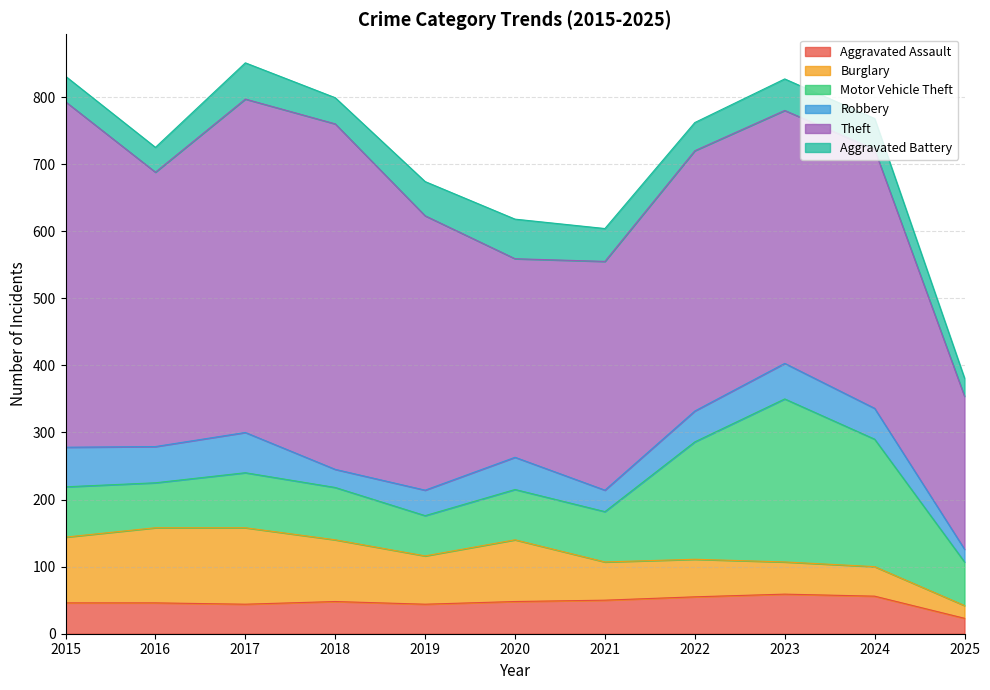

Reading left to right, what are all the values shown in this chart?

Aggravated Assault: 2015=46	2016=46	2017=44	2018=48	2019=44	2020=48	2021=50	2022=55	2023=59	2024=56	2025=23
Burglary: 2015=98	2016=112	2017=114	2018=92	2019=72	2020=92	2021=57	2022=56	2023=48	2024=44	2025=19
Motor Vehicle Theft: 2015=75	2016=67	2017=82	2018=78	2019=60	2020=75	2021=75	2022=175	2023=243	2024=190	2025=65
Robbery: 2015=59	2016=54	2017=60	2018=27	2019=38	2020=48	2021=32	2022=46	2023=53	2024=46	2025=19
Theft: 2015=515	2016=409	2017=497	2018=515	2019=409	2020=296	2021=341	2022=388	2023=377	2024=386	2025=228
Aggravated Battery: 2015=38	2016=37	2017=54	2018=39	2019=51	2020=59	2021=49	2022=42	2023=47	2024=46	2025=27